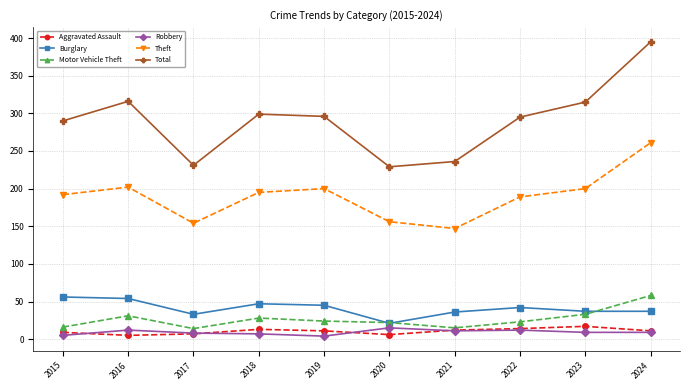

Where does the Robbery series first go above 9?

2016